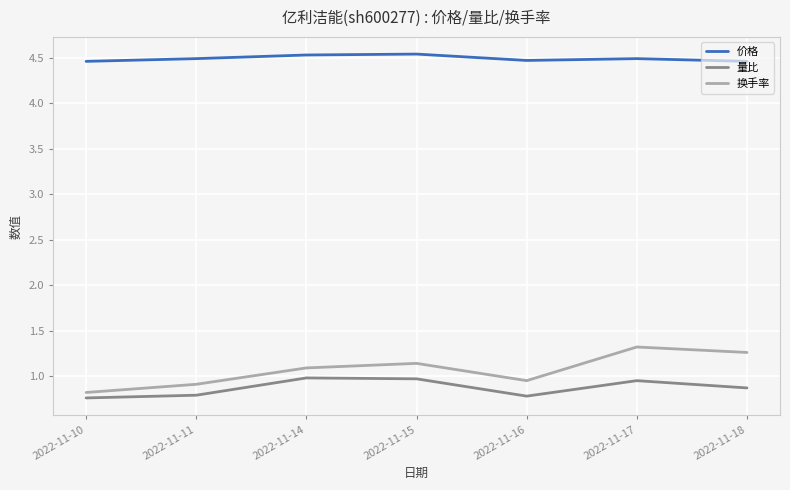

What are all the series names shown in the legend?

价格, 量比, 换手率